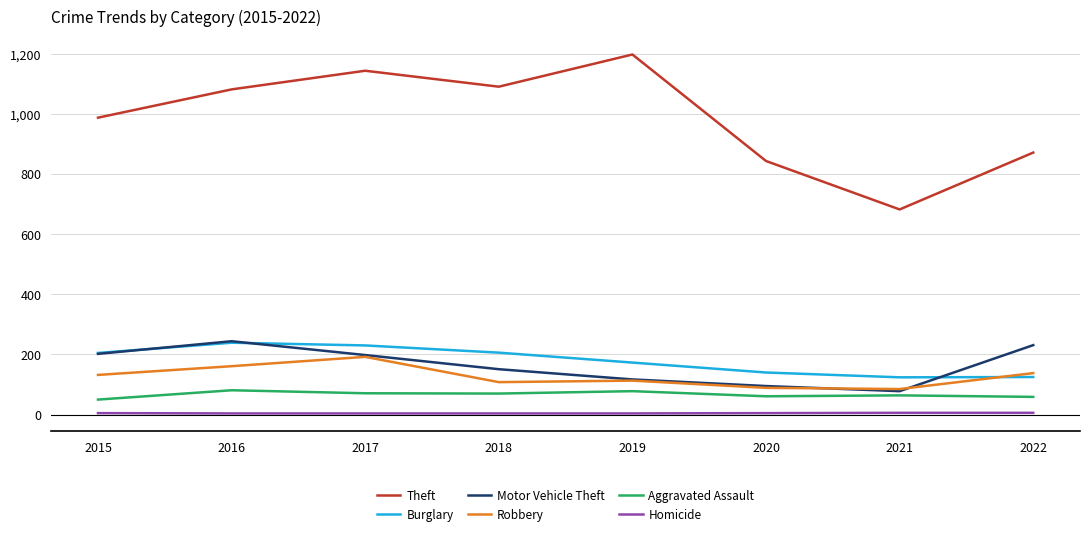

What is the lowest value of the Motor Vehicle Theft series?

78